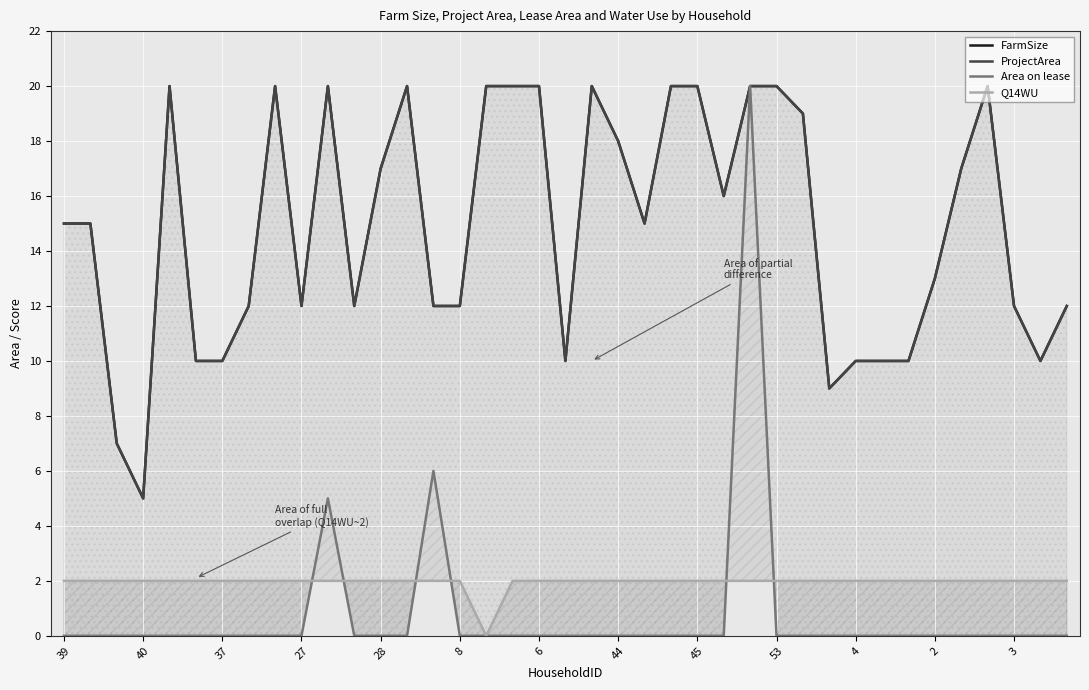

How many lines are shown in the chart?

4